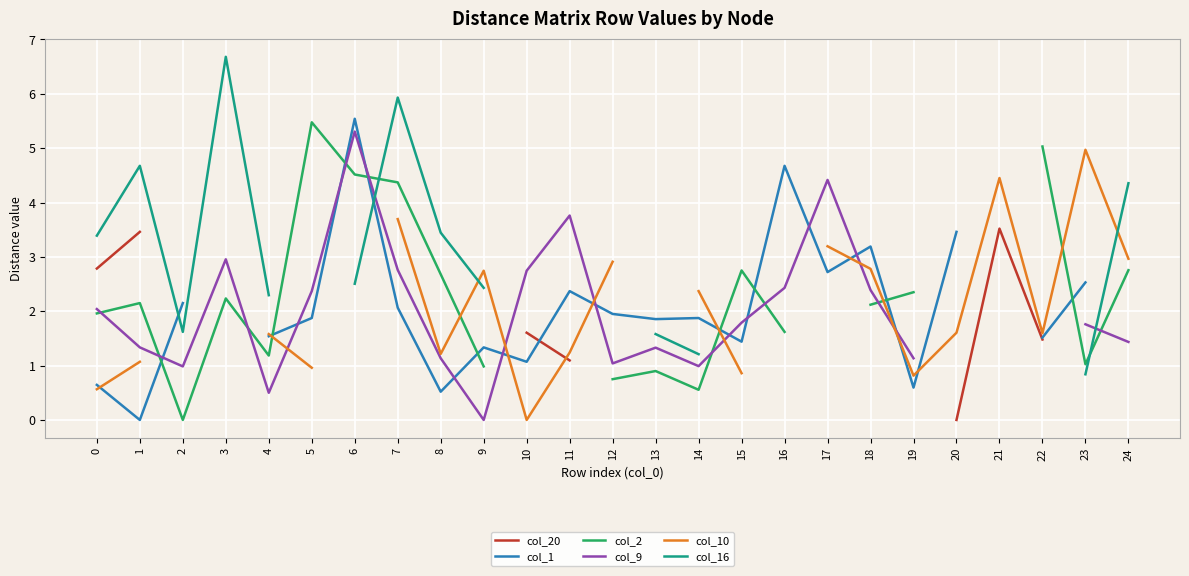

True or false: col_10 has more than 1 points higher than both neighbors.

True